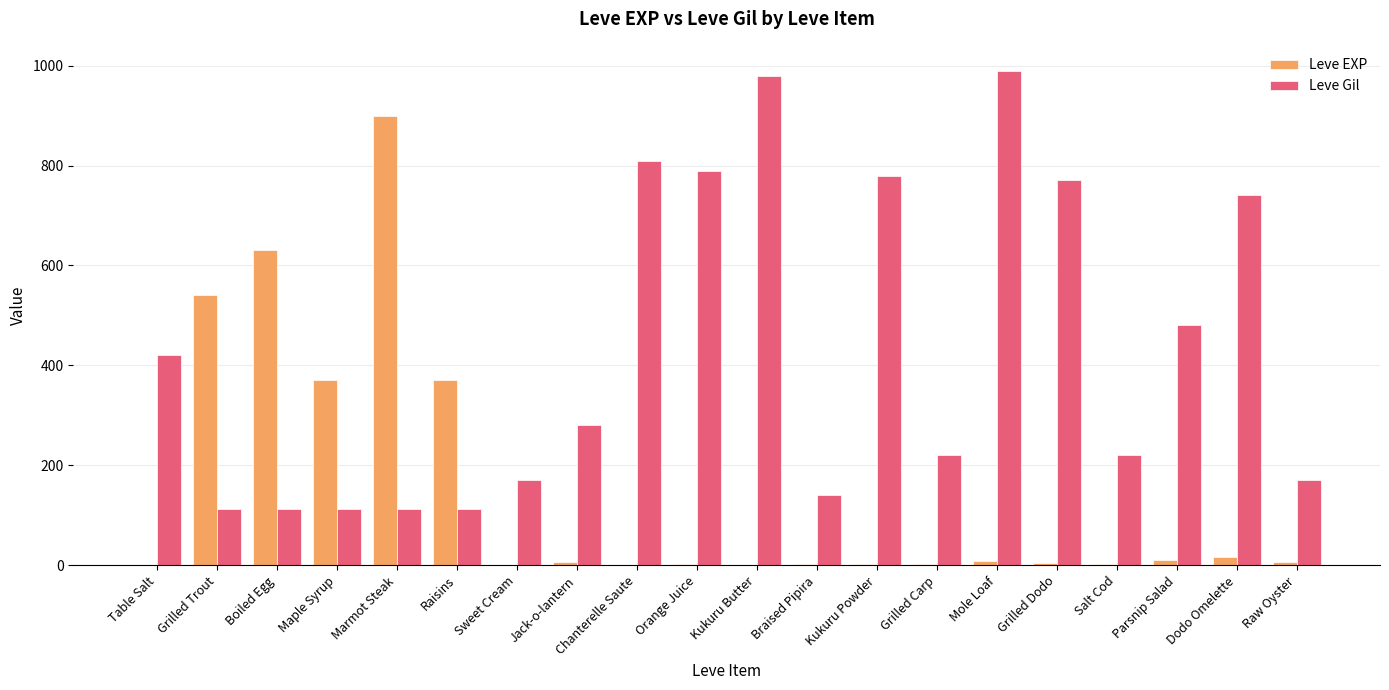

The value of Leve Gil at Sweet Cream is 170. True or false?

True